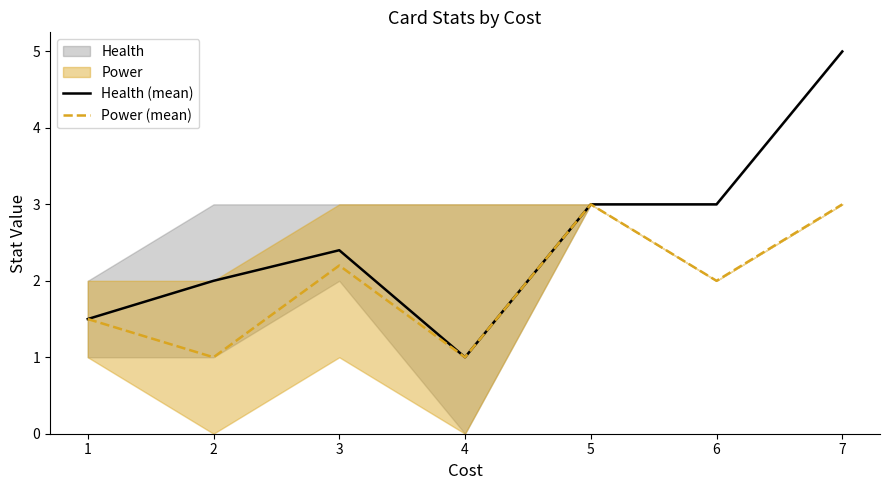

At 6, list the series in order from largest to smallest.

Health (mean), Power (mean)